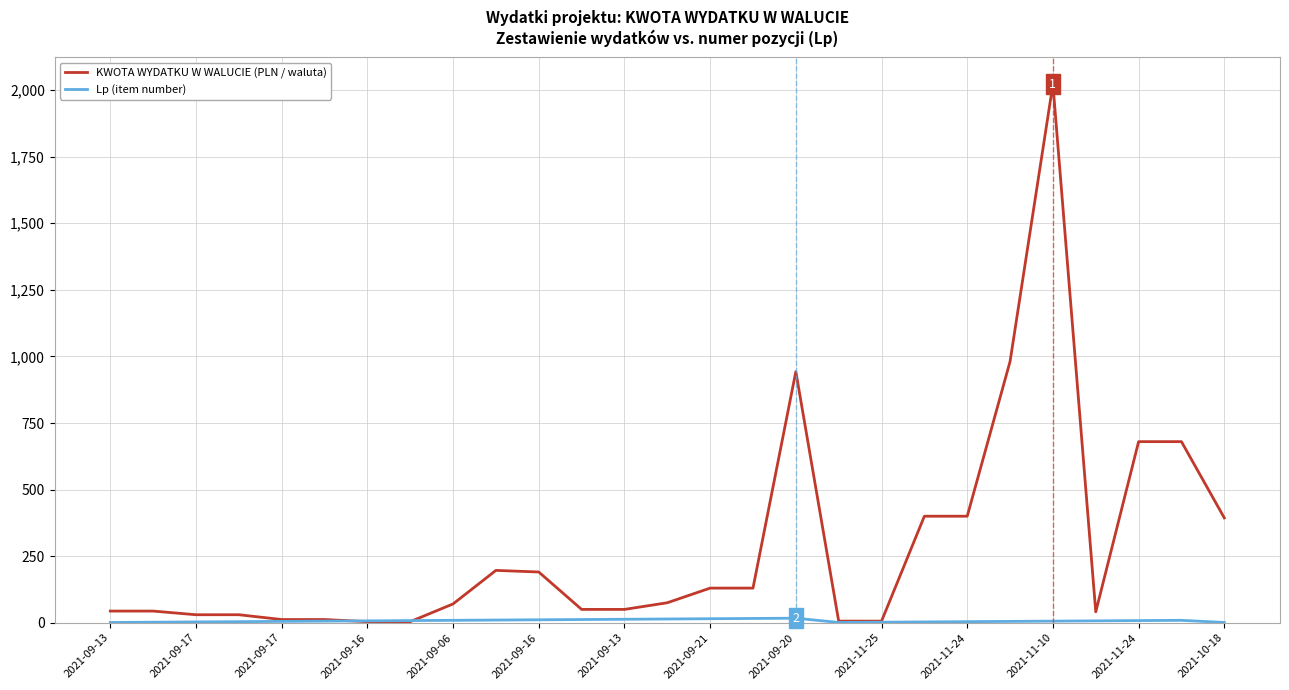

Which series has the largest total across all categories?

KWOTA WYDATKU W WALUCIE (PLN / waluta)